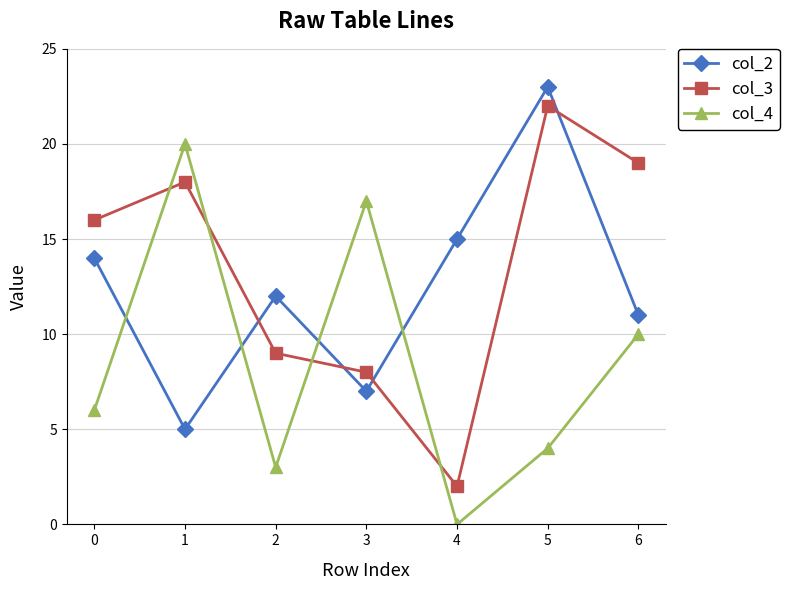

How many intersections are there between col_4 and col_2?

4